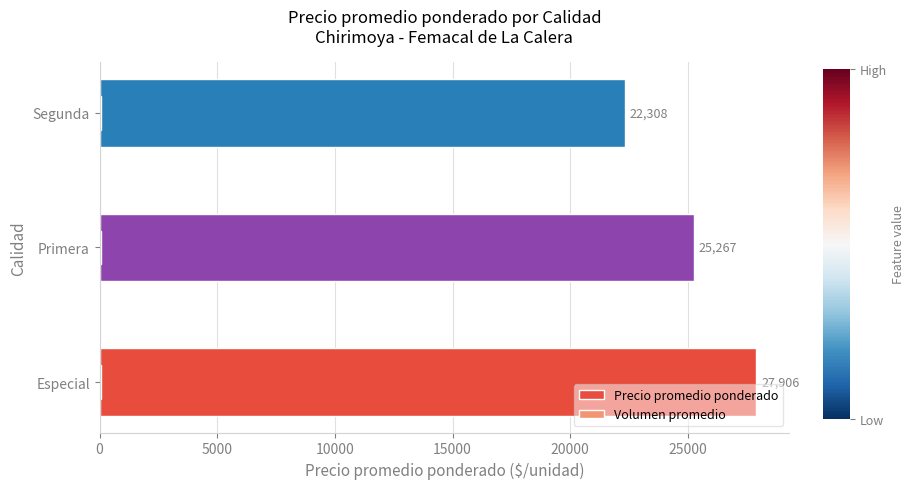

What is the difference between the maximum and second lowest values in the Volumen promedio series?

4.7